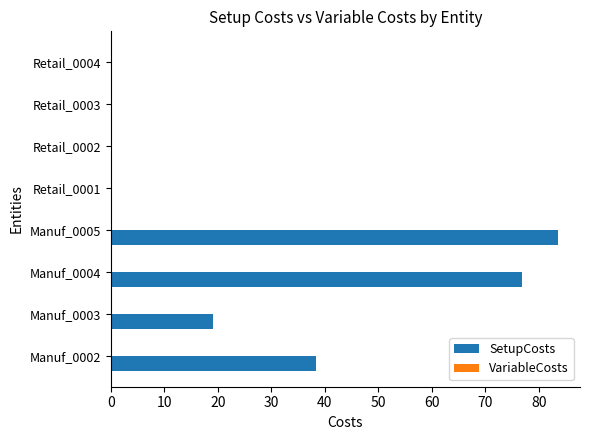

Between Manuf_0005 and Retail_0004, which series saw the biggest shift?

SetupCosts